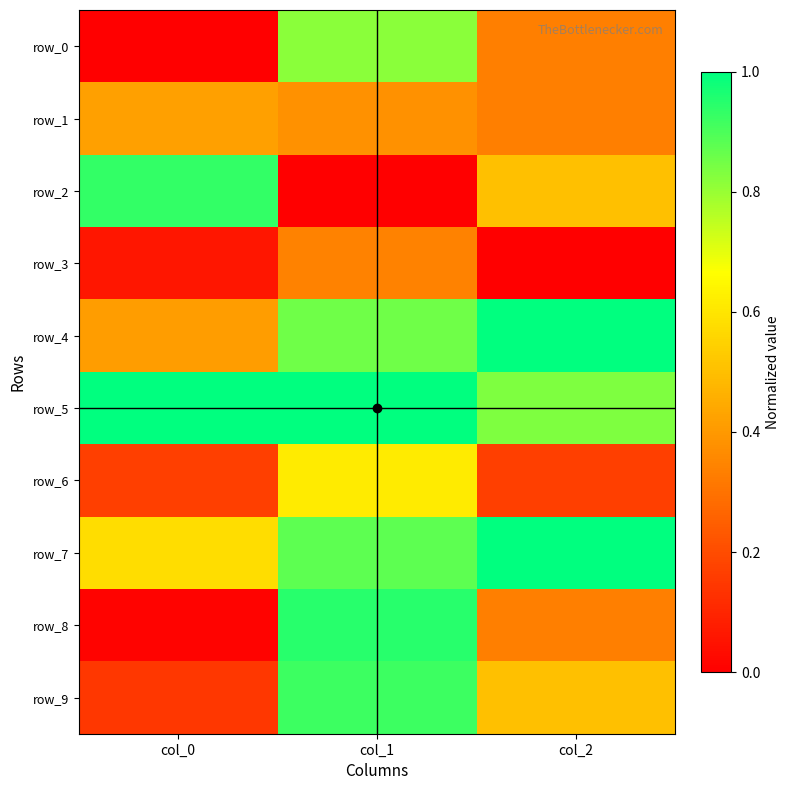

Between col_2 and col_1, which is larger?

col_1